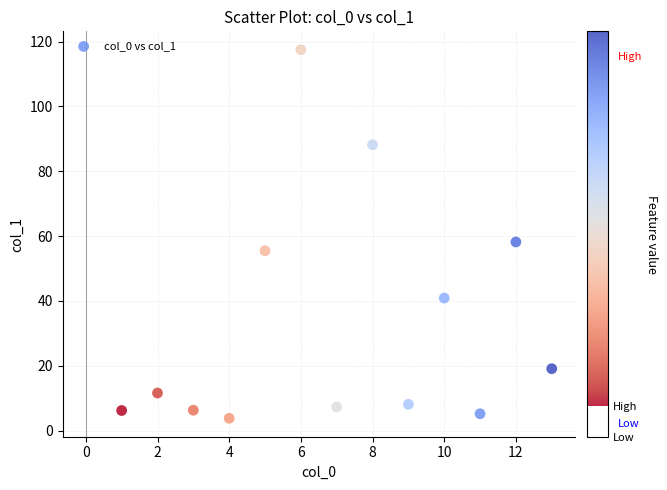

What is the range of X values (max minus min)?

12.0